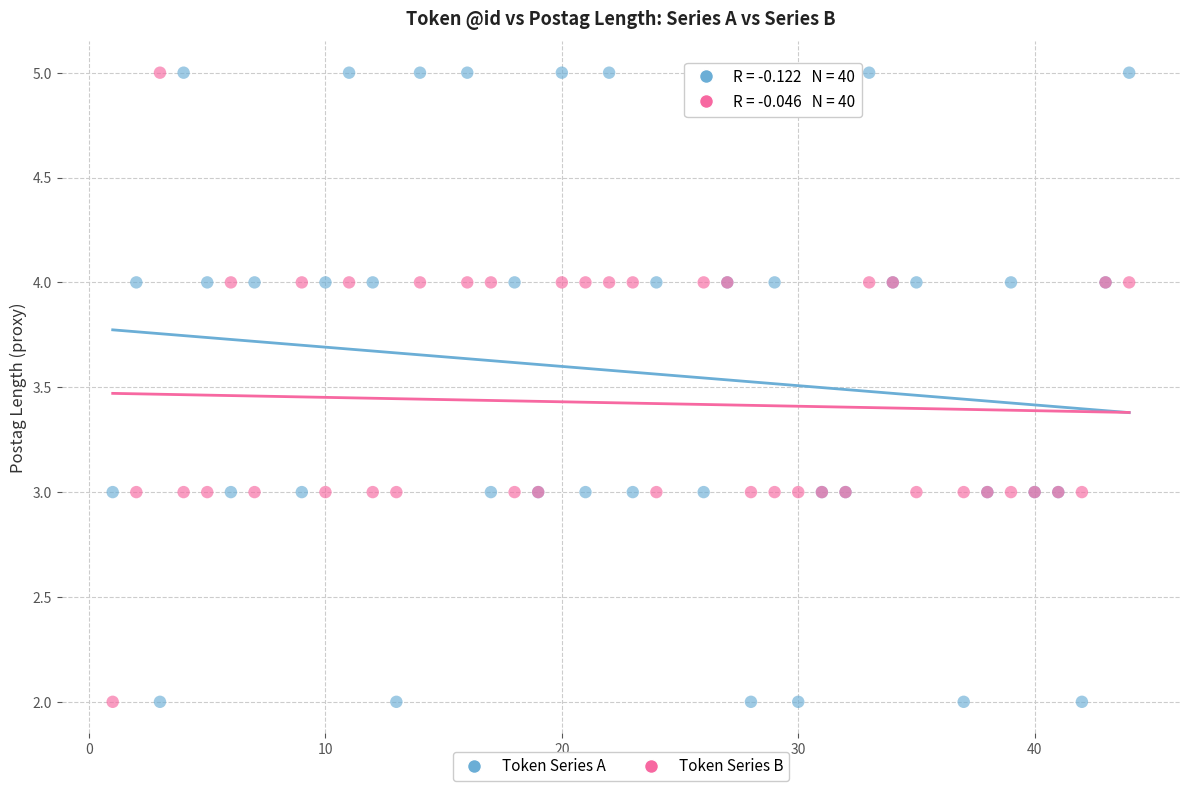

What is the X range (max minus min) for the scatter plot?

43